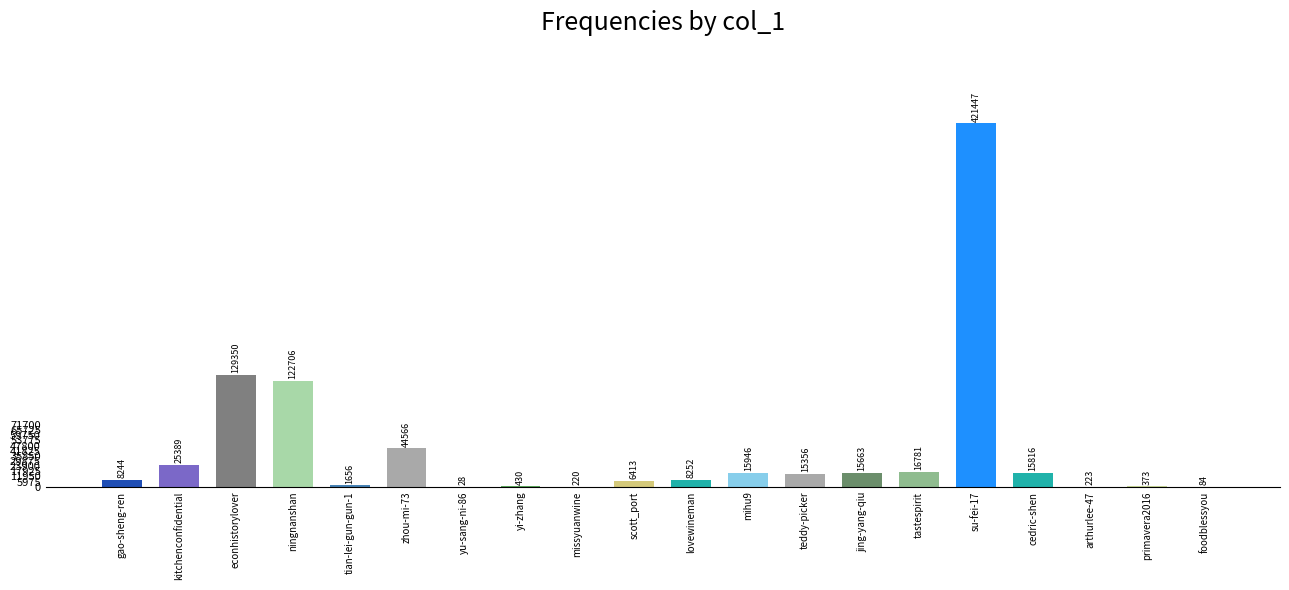

What is the greatest value displayed?

421447